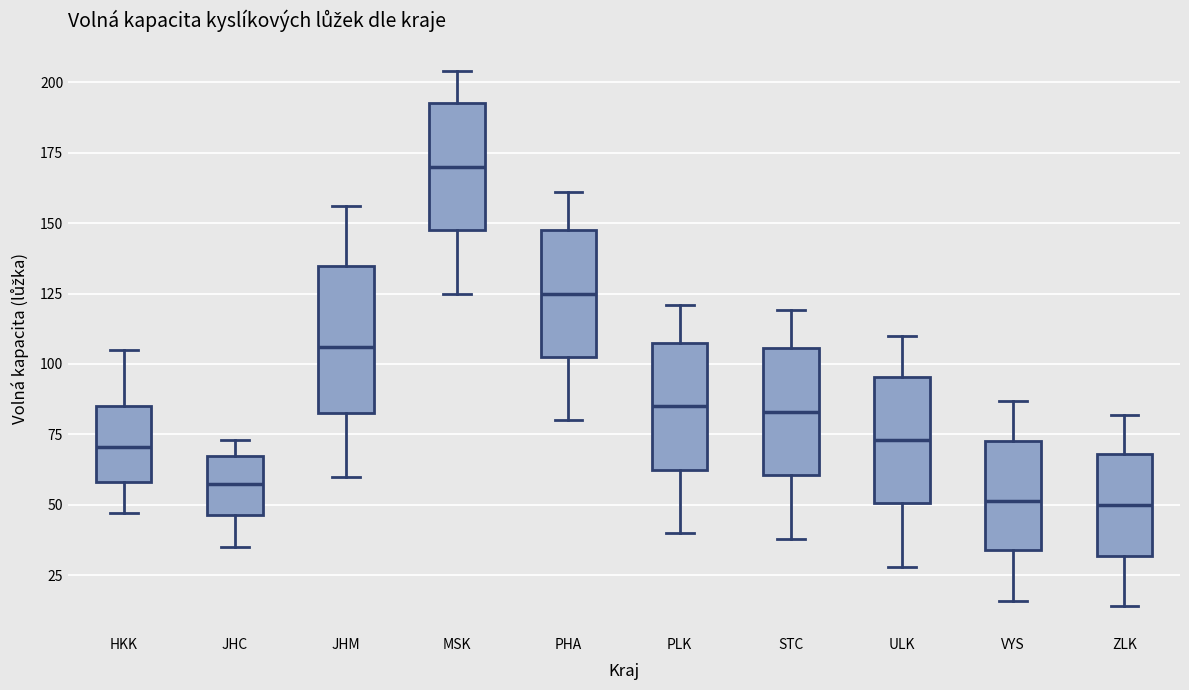

Where is the lower edge of the box for PLK on the y-axis? The values are not printed on the chart, so give them approximately, as read against the axis.

65